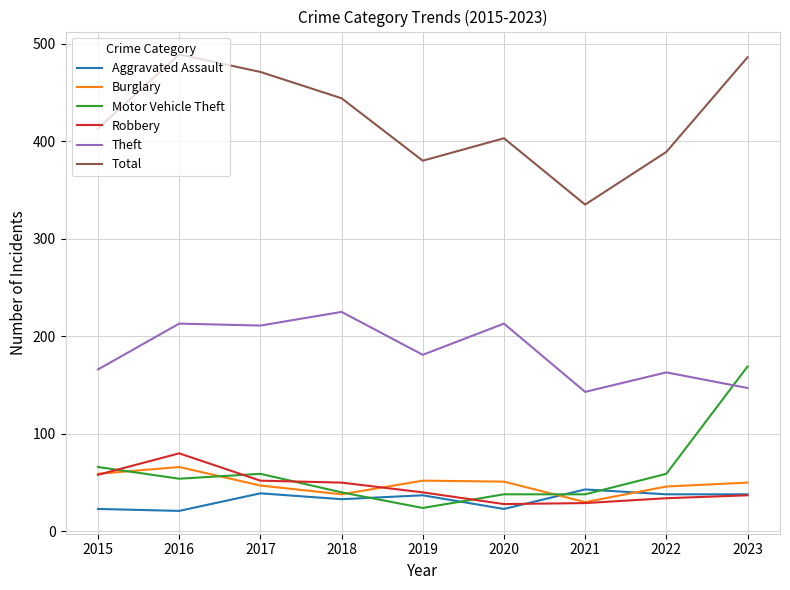

Is it true that Burglary equals 21 at 2022?

False